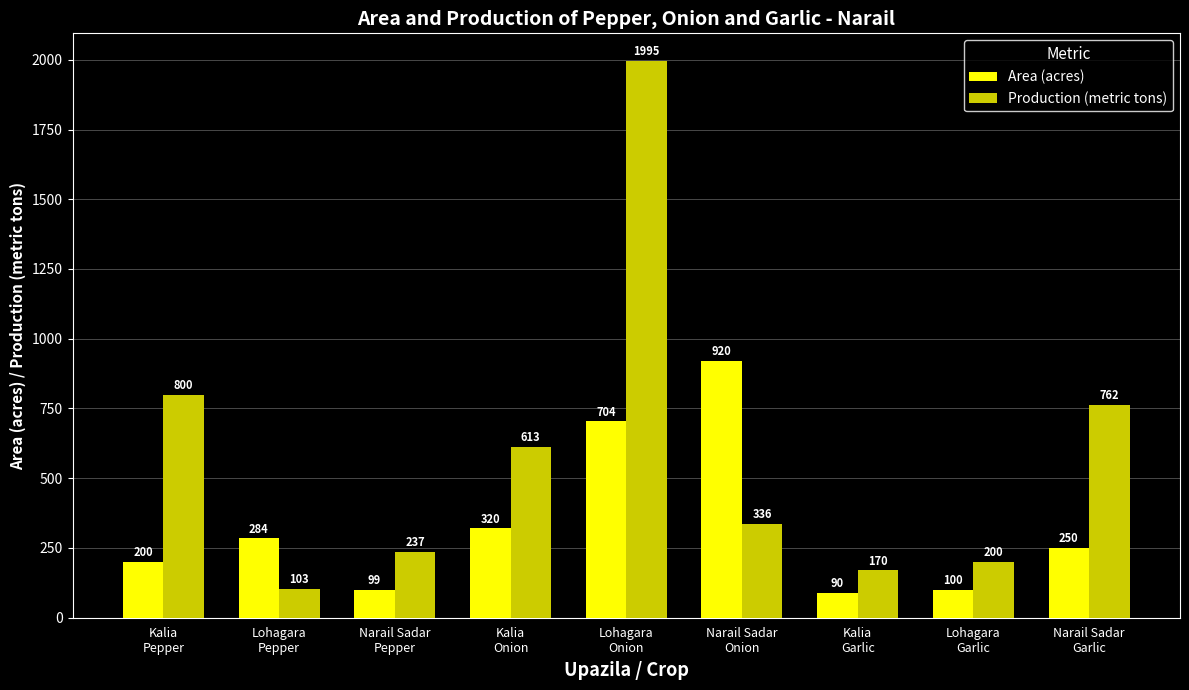

Count the number of categories in the chart.

9